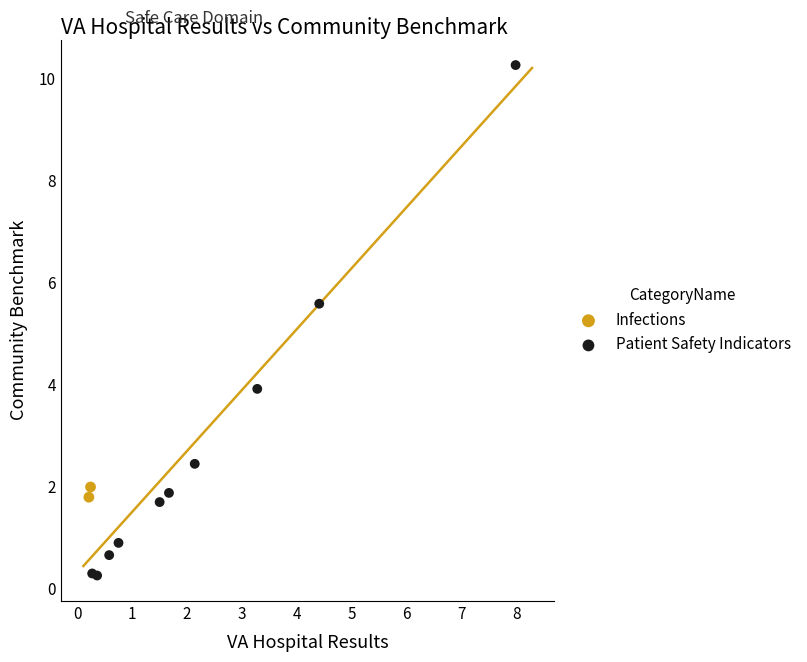

What are all the series names shown in the legend?

Infections, Patient Safety Indicators